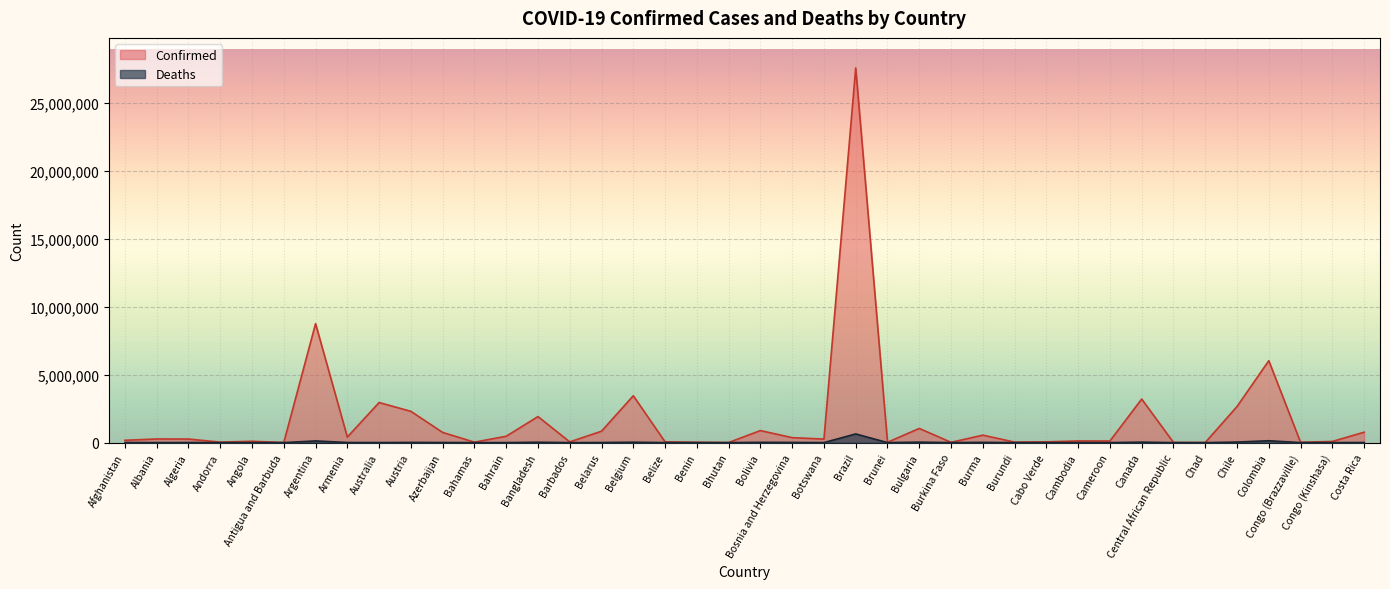

What position from the left is Burkina Faso?

27